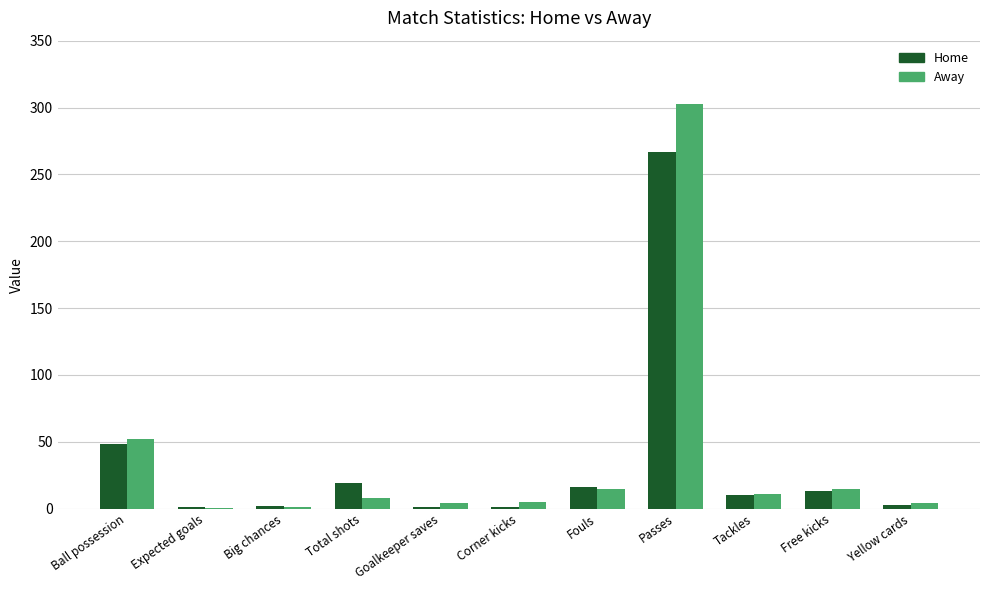

True or false: Away has a value of 303.0 at Passes.

True